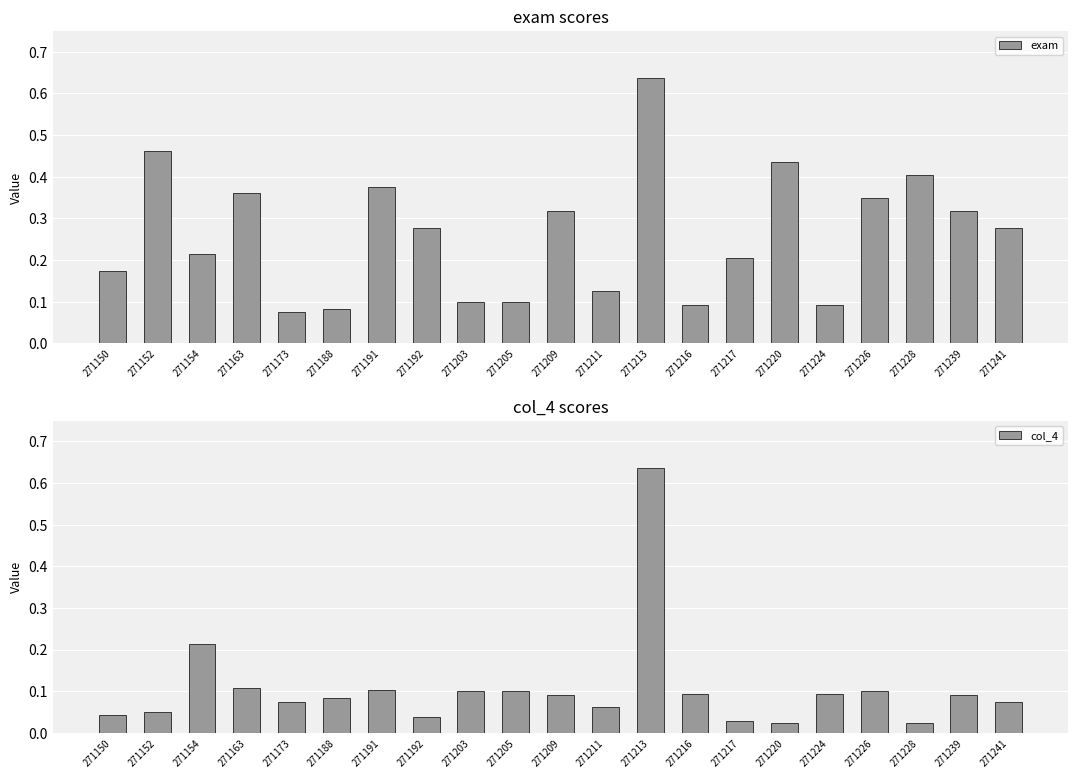

Rank the series by their average value, from lowest to highest.

col_4, exam